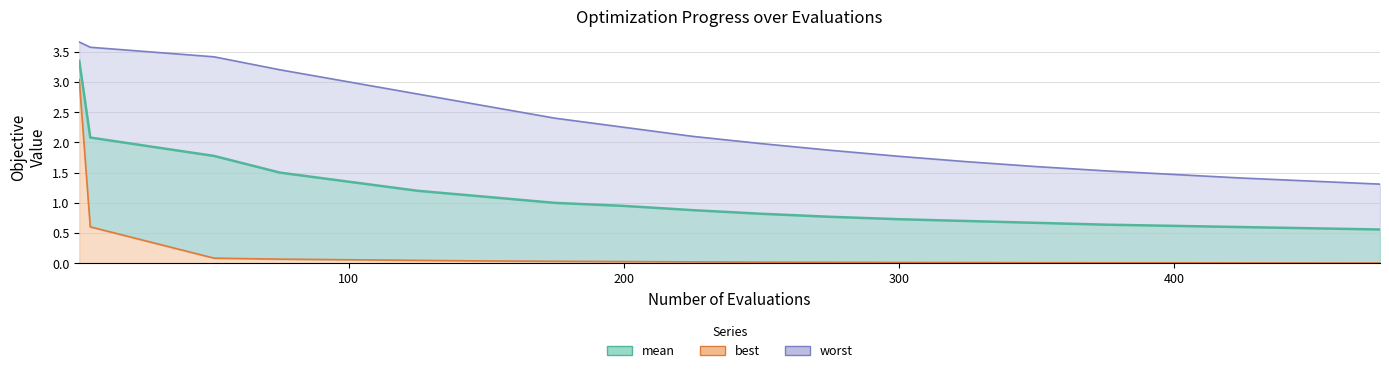

What is the label of the 17th point from the right?

worst